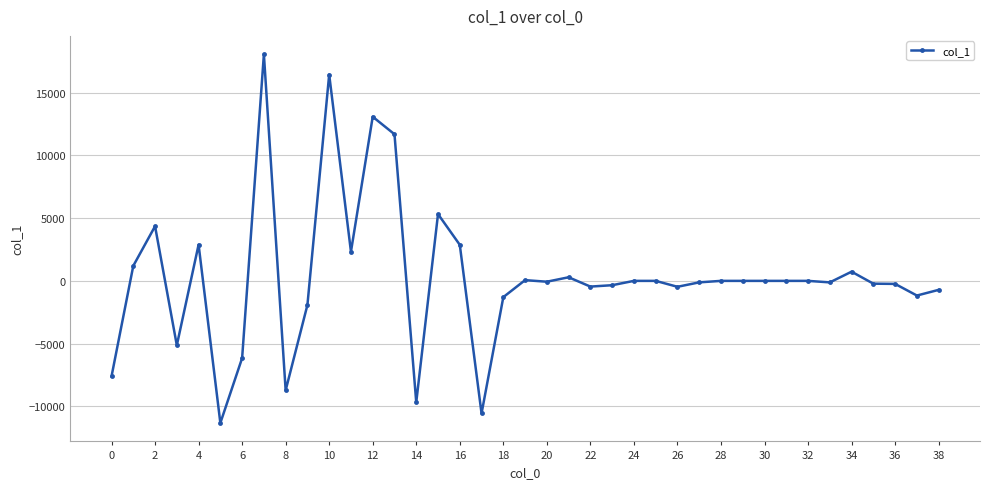

What is the average value?

332.1